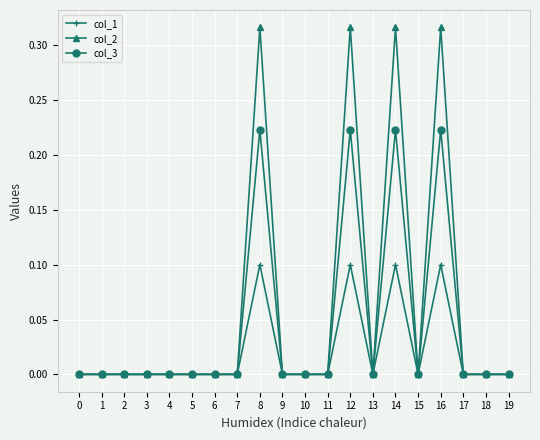

List the series in order of their peak value, highest first.

col_2, col_3, col_1